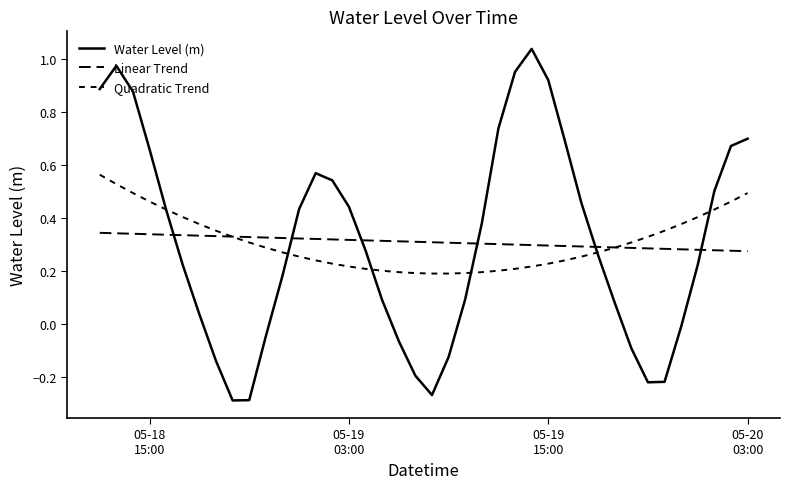

How many lines are shown in the chart?

3